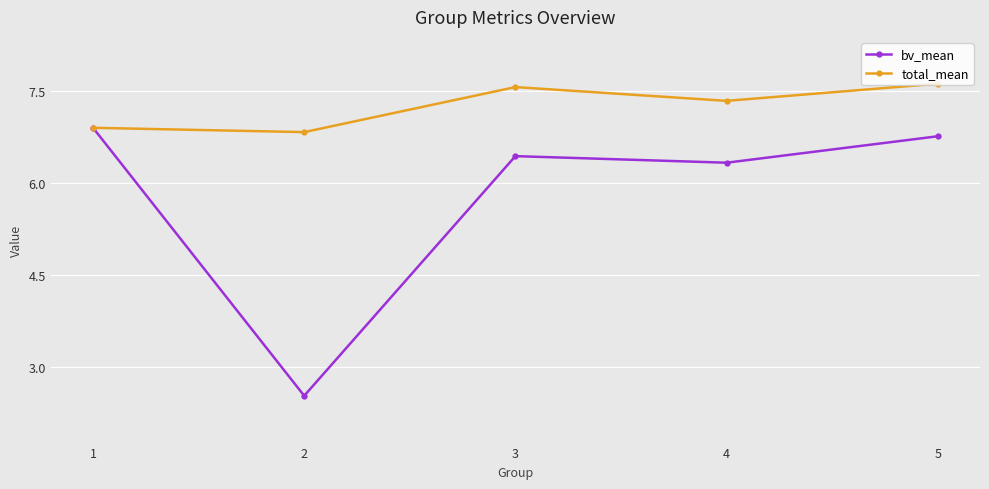

Which series has the largest total across all categories?

total_mean